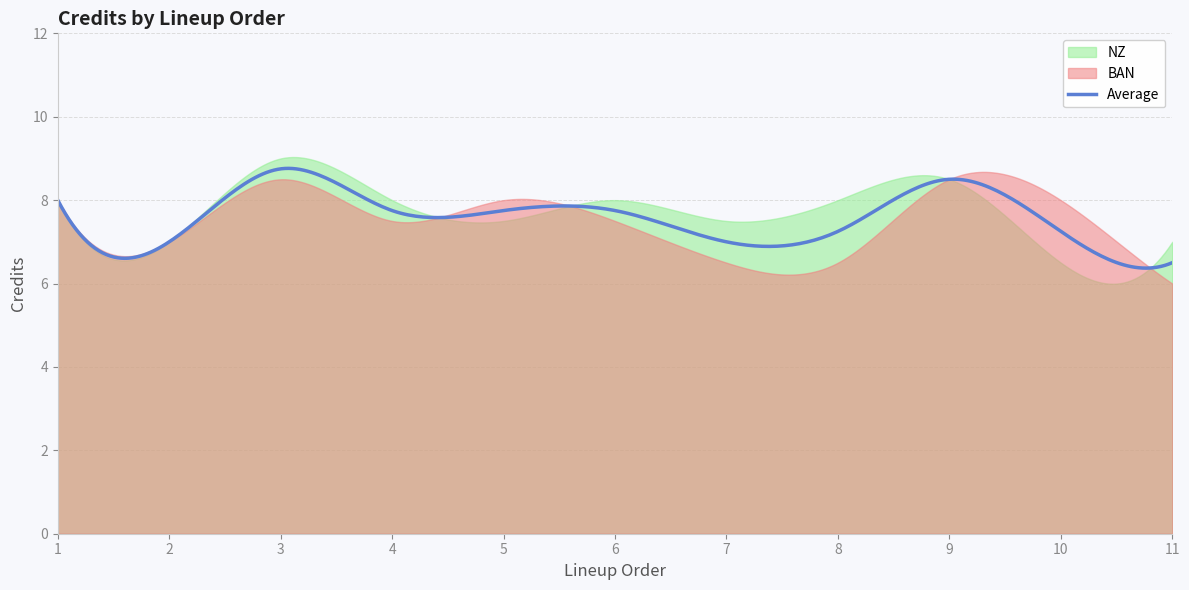

What is the difference between the NZ values at 6 and 5?

0.5